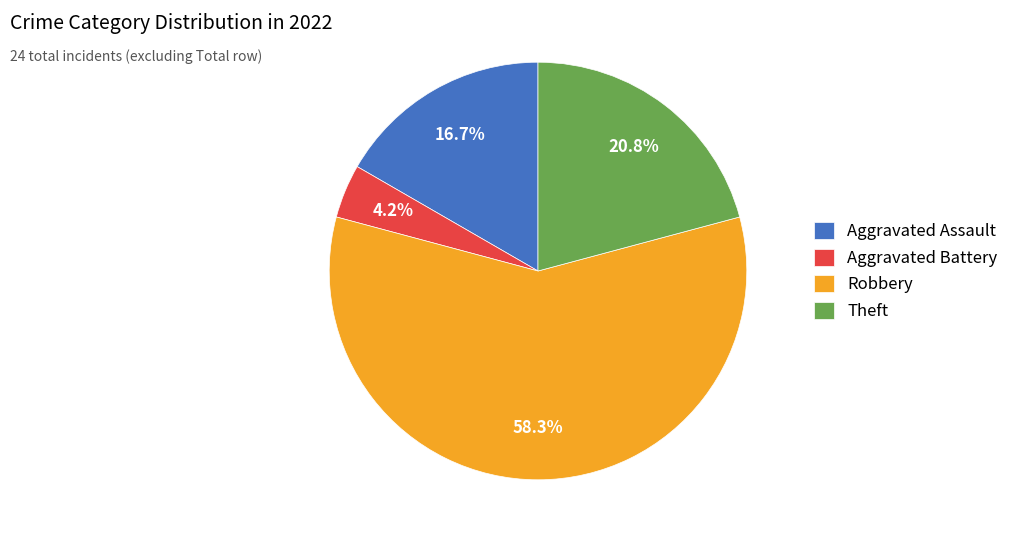

How many segments does this pie chart have?

4